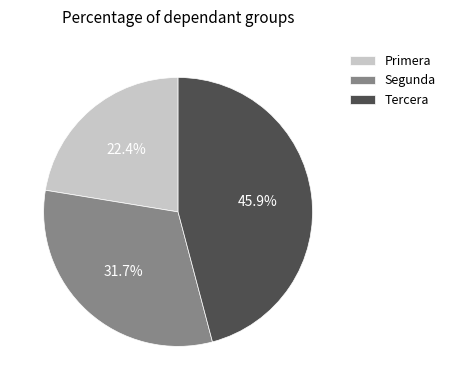

Is Tercera the majority of the pie?

No